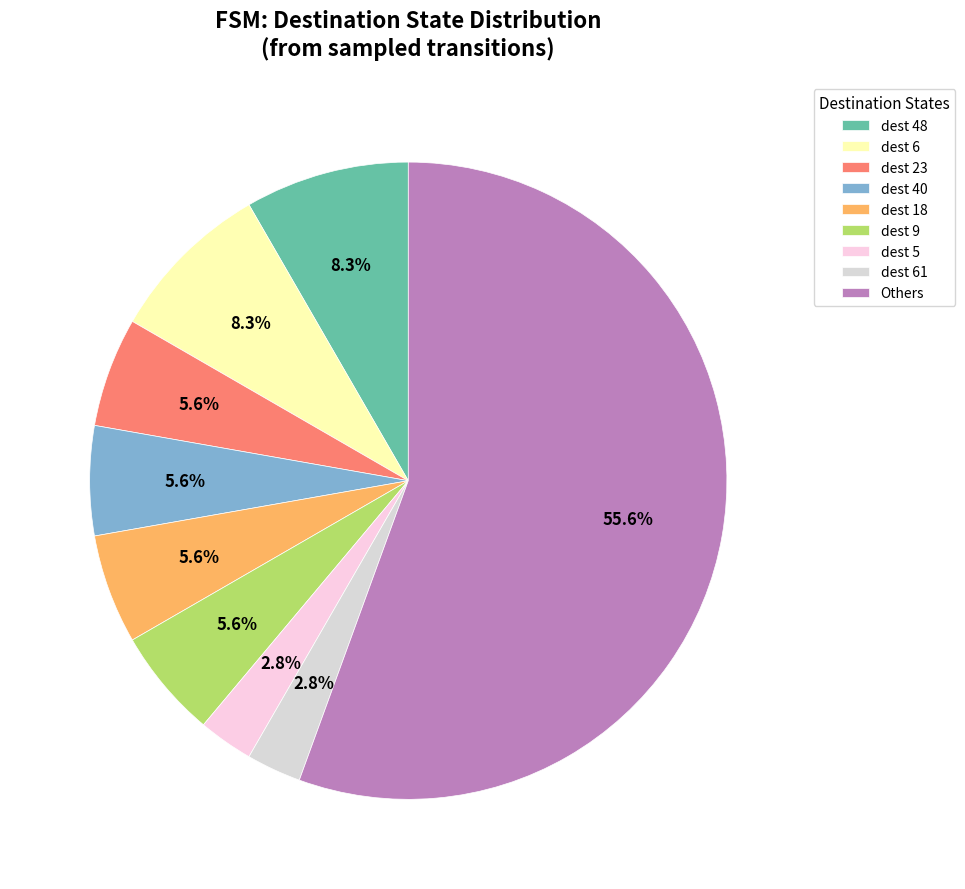

How many slices are in this pie chart?

9